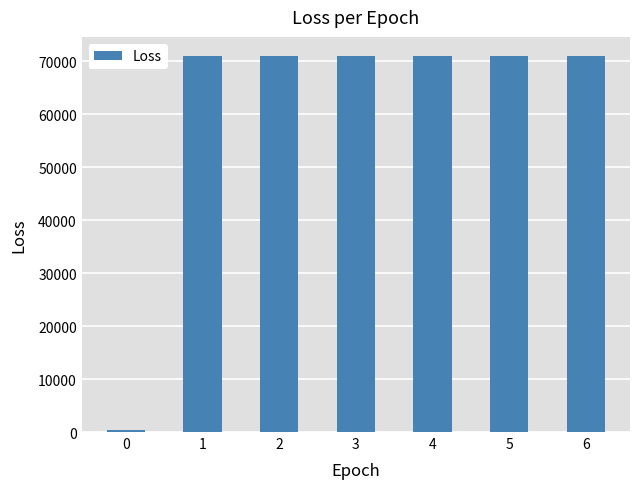

Reading left to right, list all the values displayed in this chart.

472.0	71006.2	71006.2	71006.2	71006.2	71006.2	71006.2